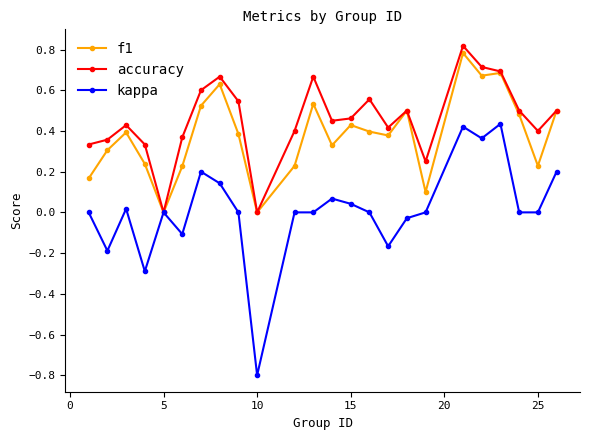

List the series in order of their overall mean, highest first.

accuracy, f1, kappa